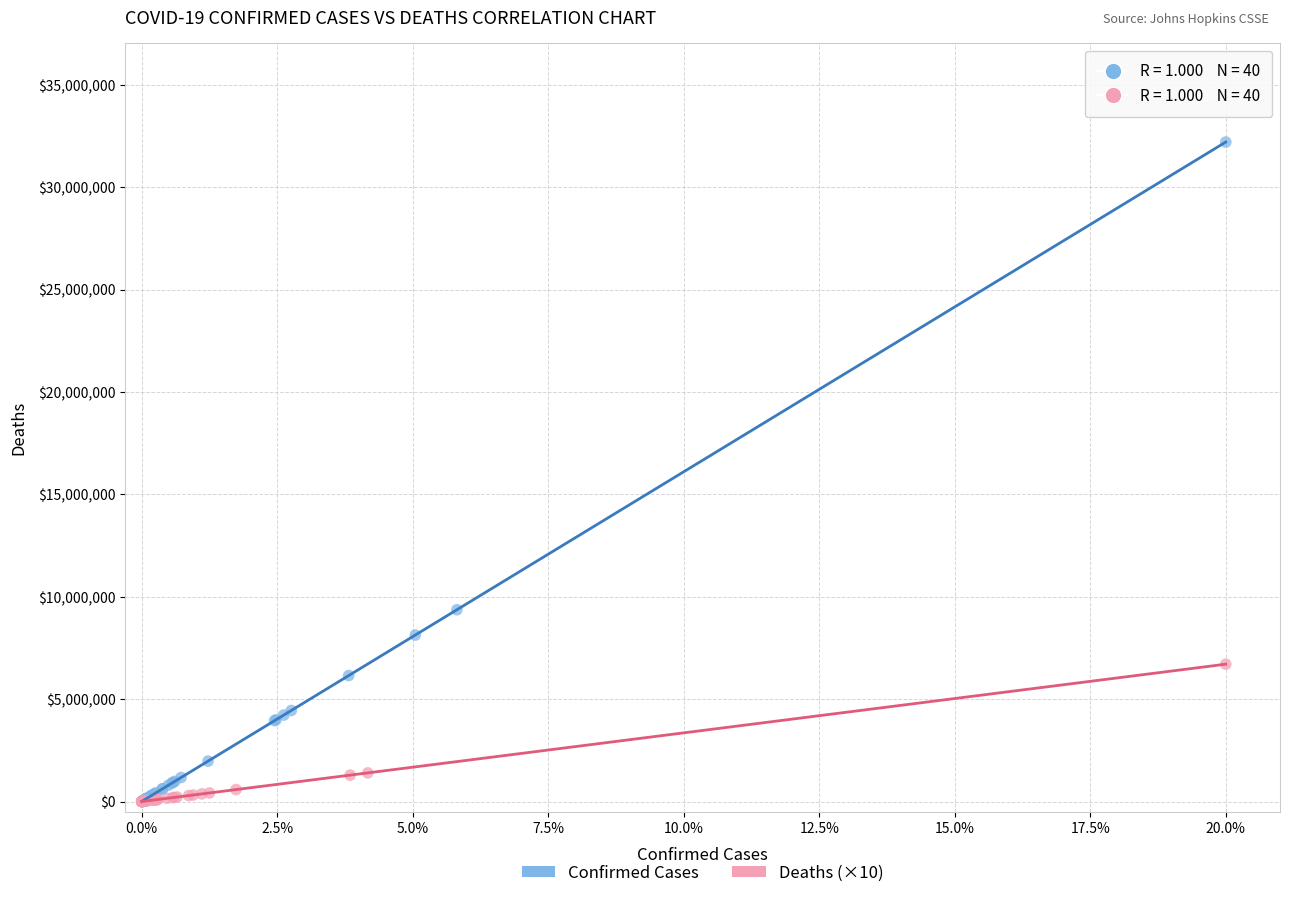

Which series contains the highest Y value?

Confirmed Cases